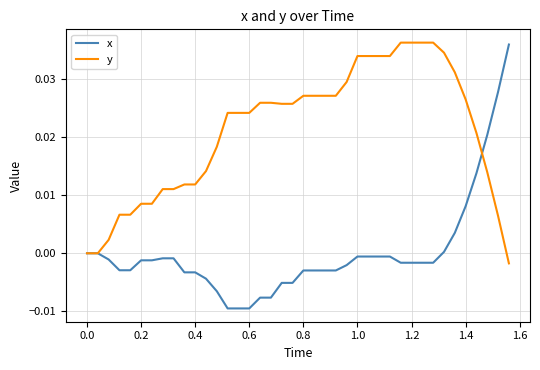

Which series has the largest total across all categories?

y